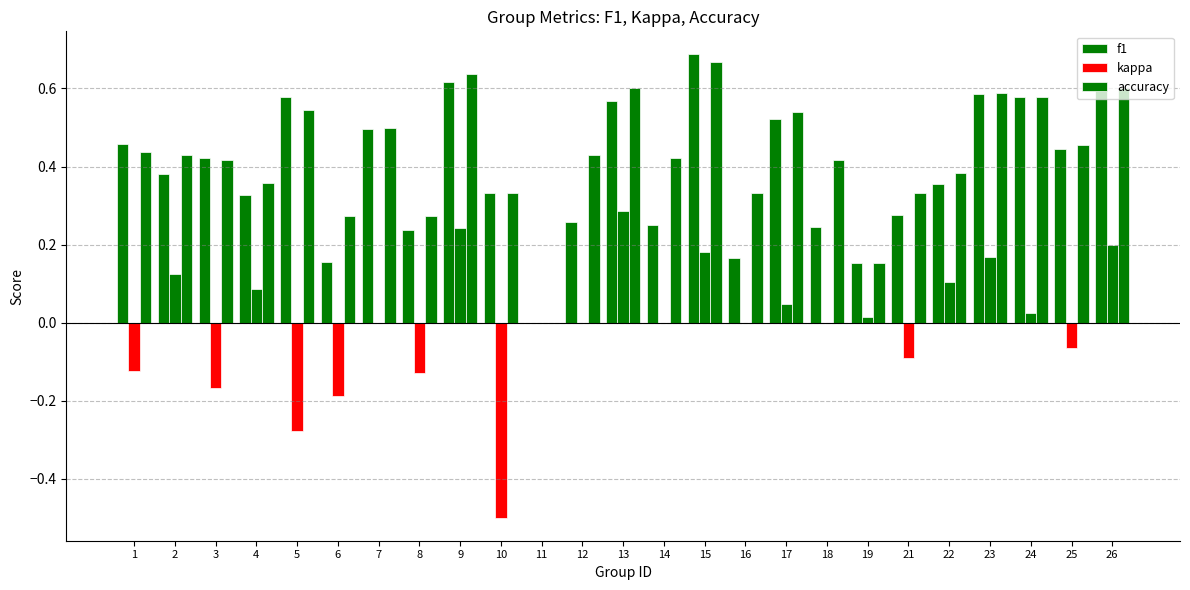

How many values in accuracy are above zero?

24